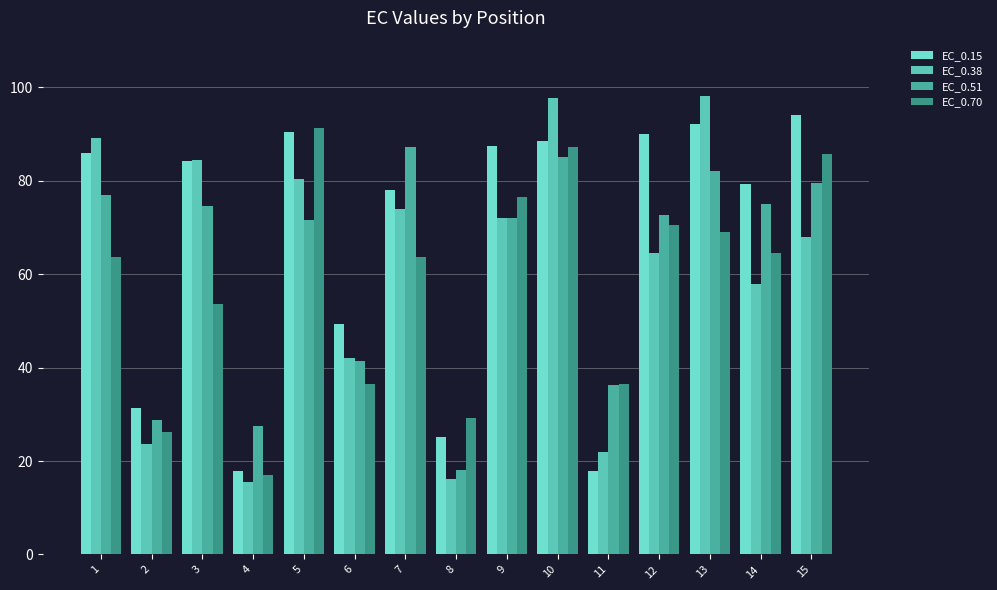

True or false: EC_0.15 has a value of 84.2 at 3.

True